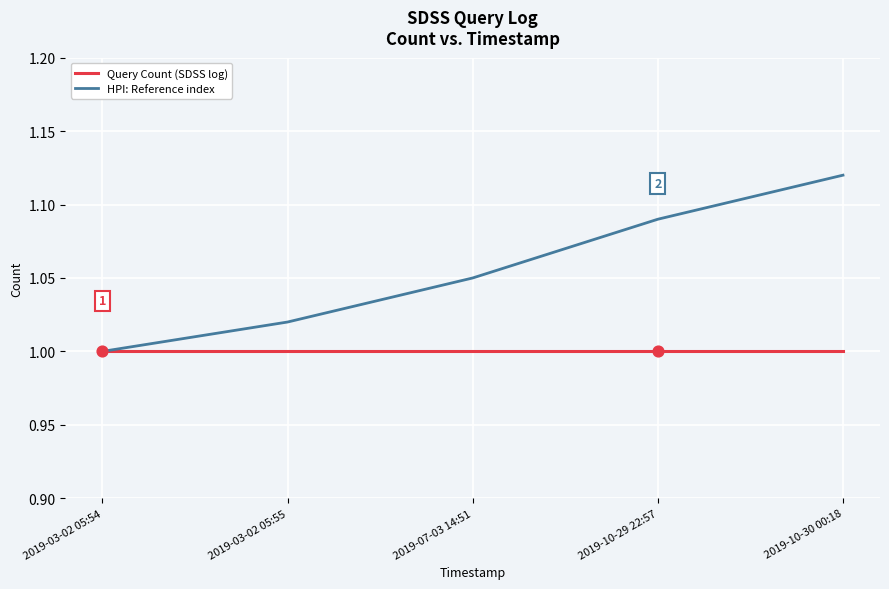

At which category is the sum across all series the highest?

2019-10-30 00:18